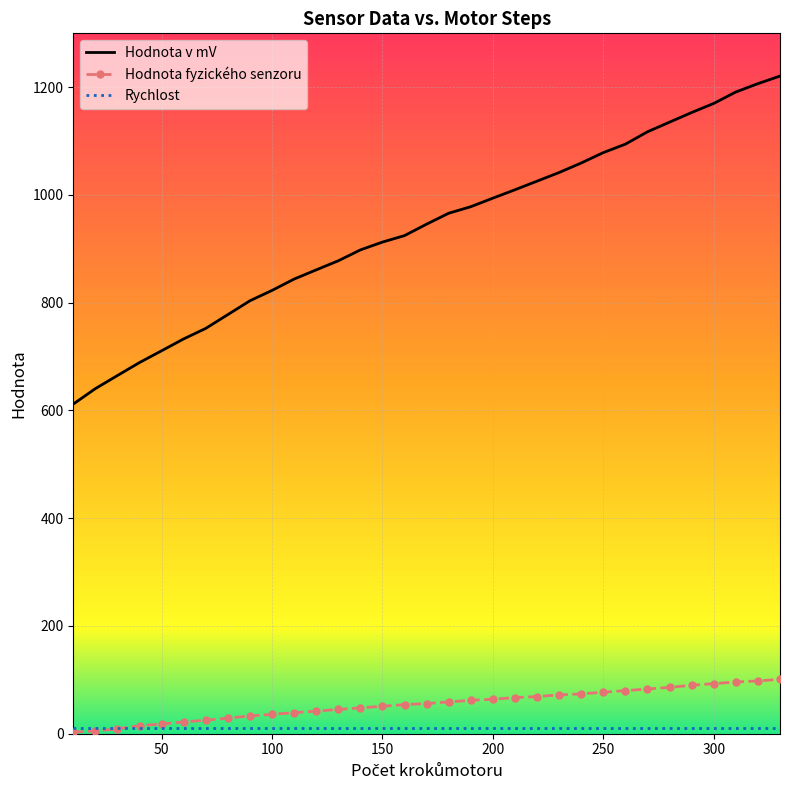

True or false: Hodnota v mV and Hodnota fyzického senzoru cross at least once.

False